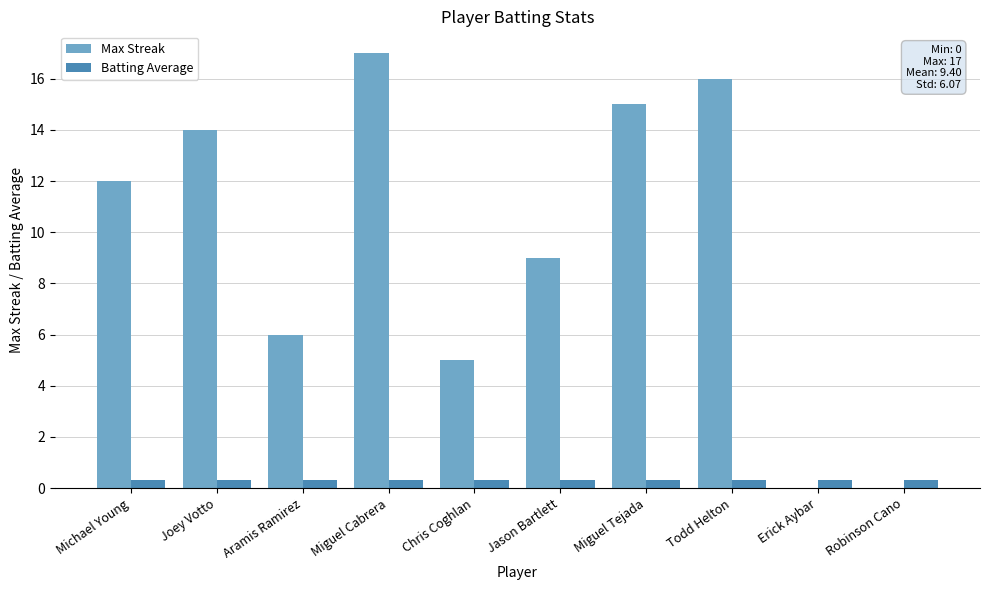

True or false: Max Streak has a value of 4.3 at Jason Bartlett.

False